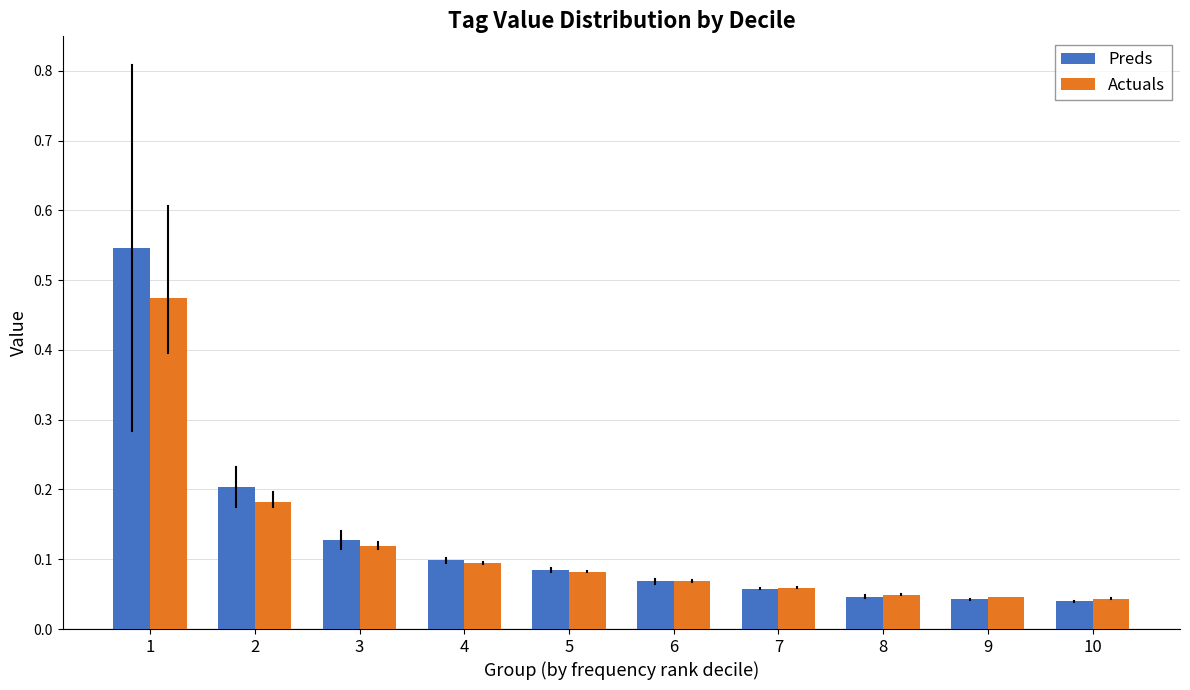

Count the Actuals values in the range 0 to 1.

10